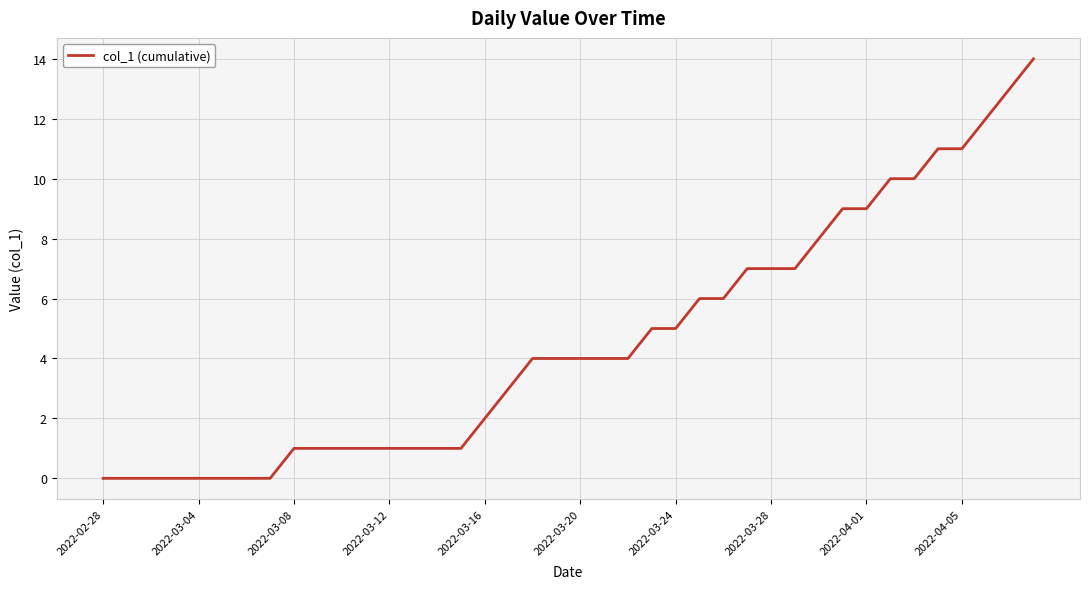

What is the greatest value displayed?

14